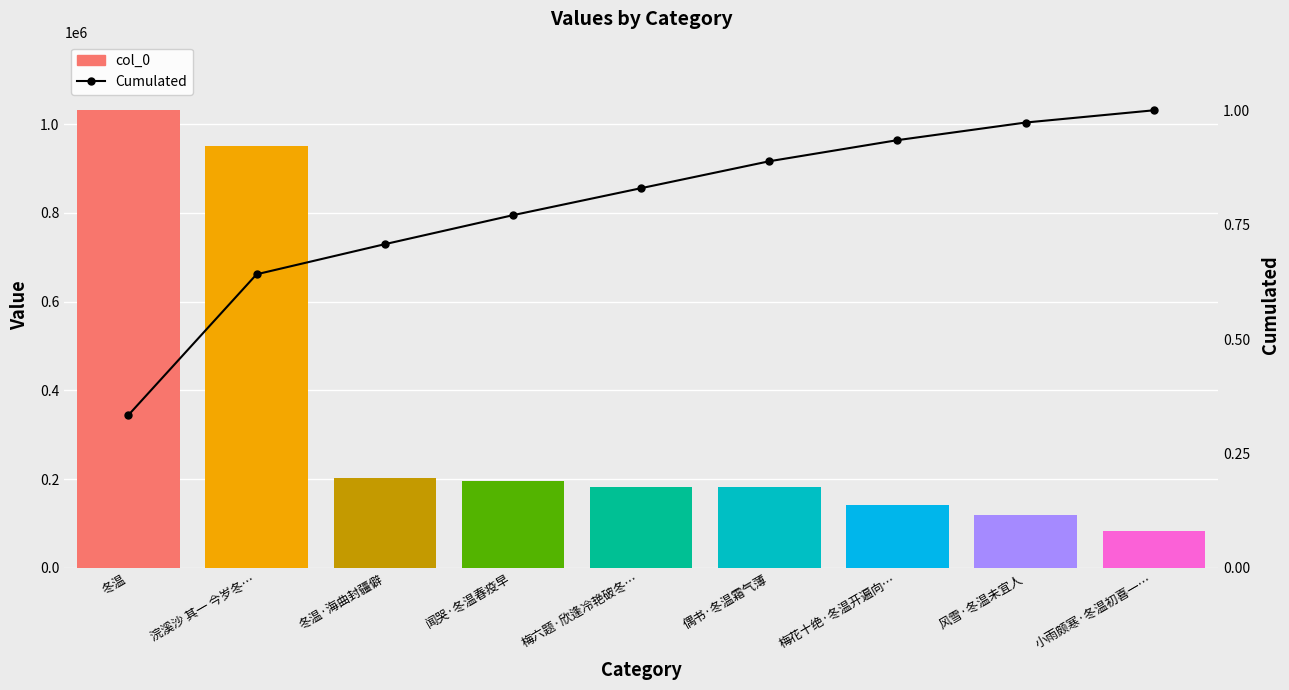

At which label does Cumulated reach its minimum?

冬温